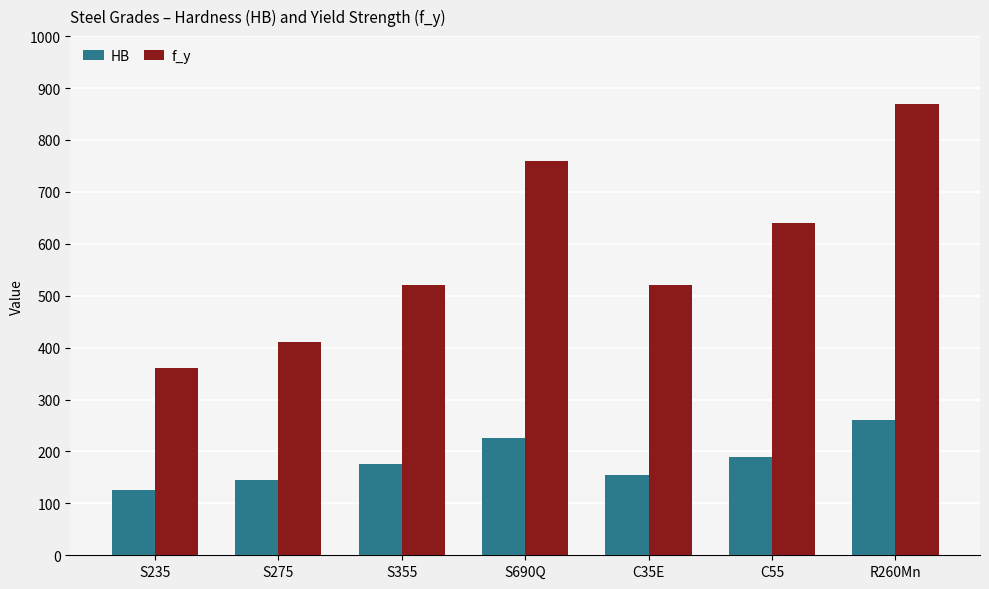

Reading left to right, list all the values displayed in this chart.

HB: 125	145	175	225	155	190	260
f_y: 360	410	520	760	520	640	870